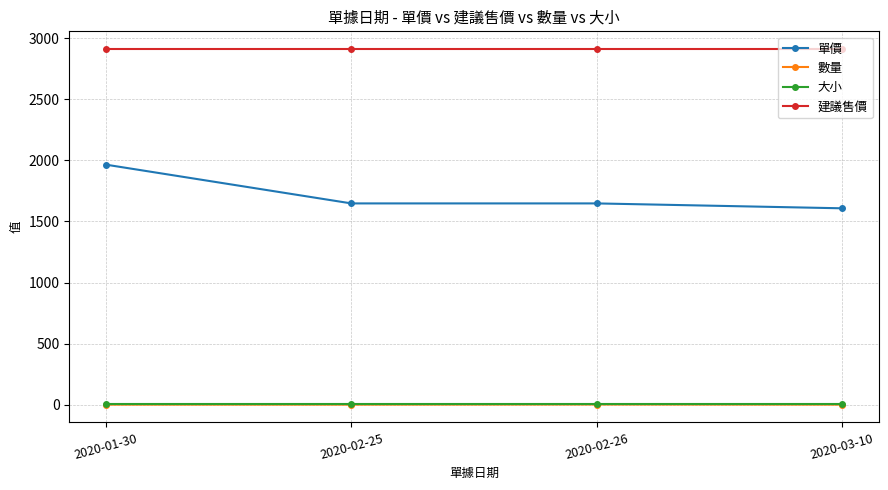

How many lines are shown in the chart?

4